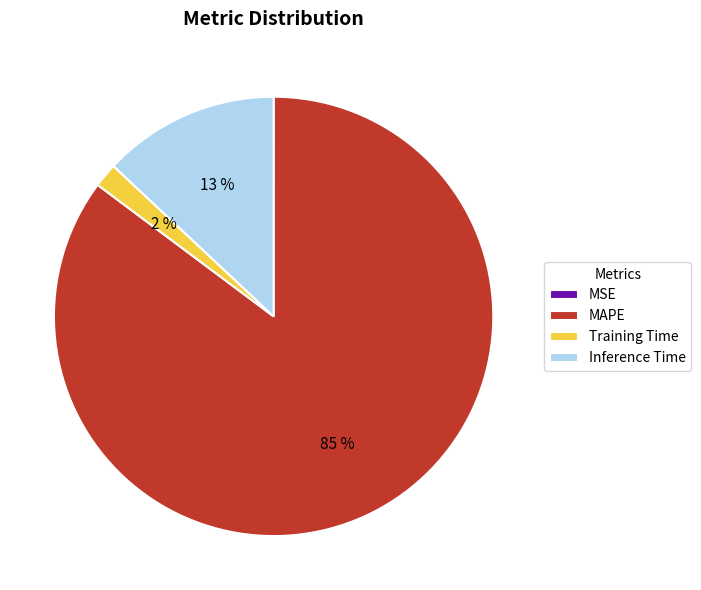

Which category has the biggest portion of the pie?

MAPE